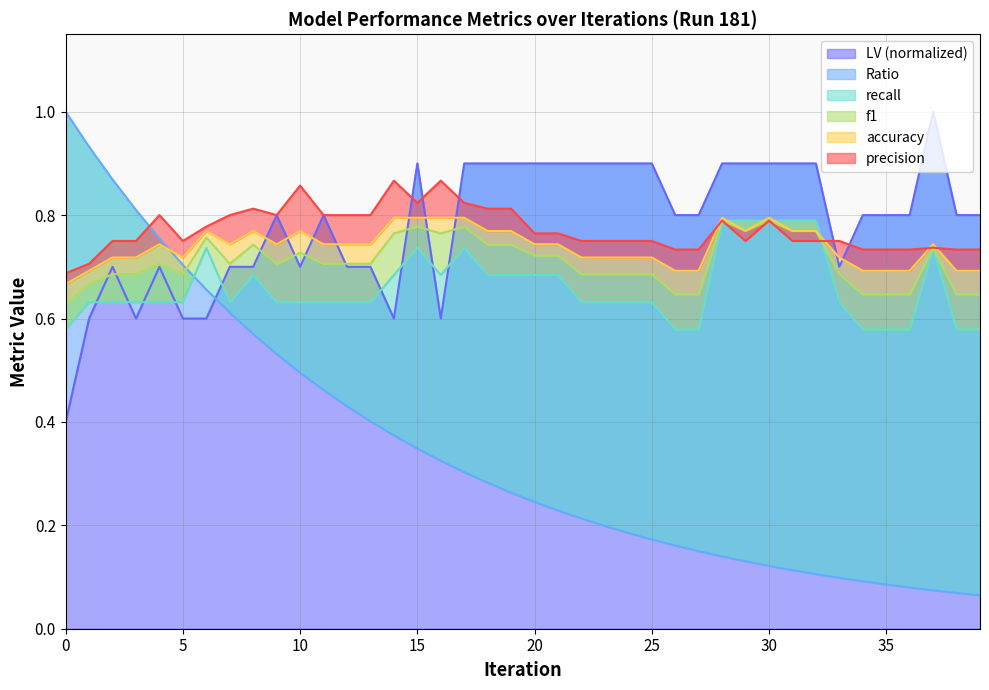

Which series has the largest total across all categories?

LV